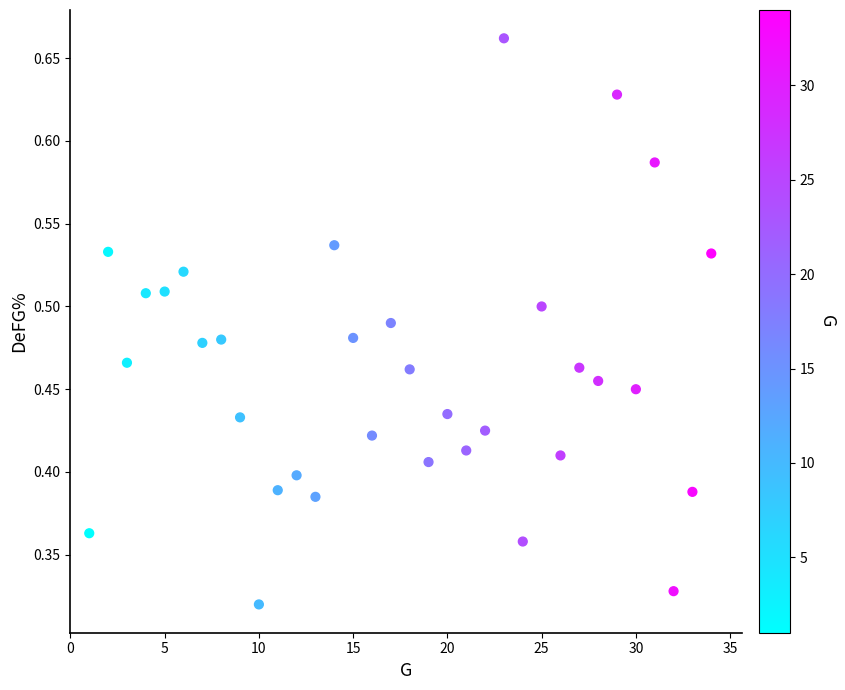

What is the range of X values (max minus min)?

33.0